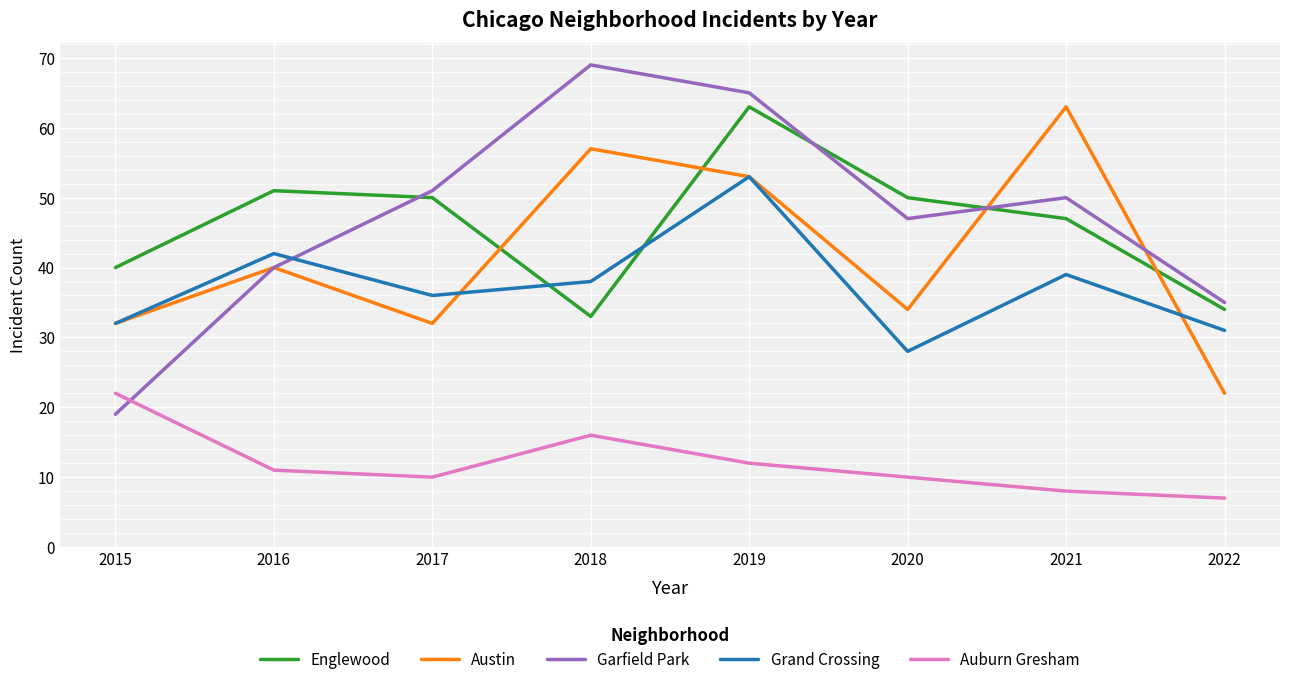

After their last crossing, which series has the higher values: Garfield Park or Grand Crossing?

Garfield Park